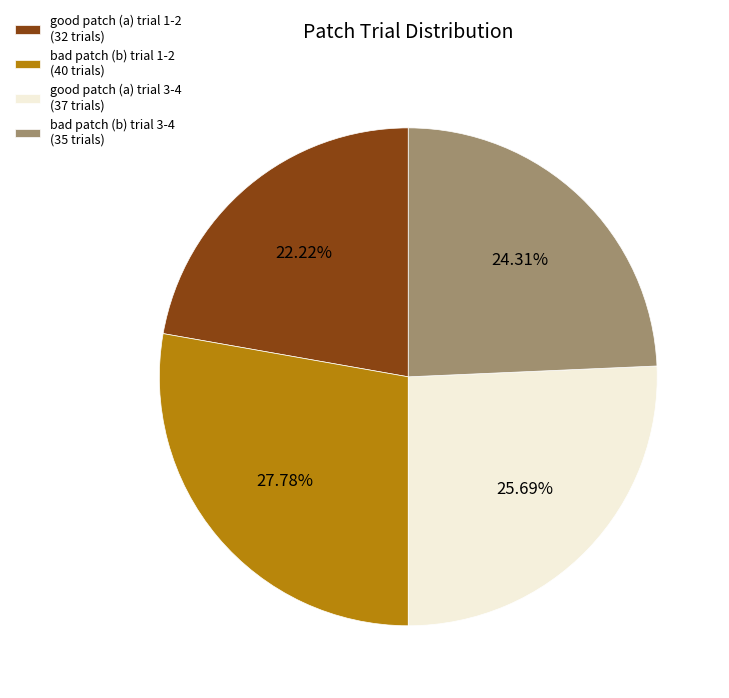

Between good patch (a) trial 3-4 (37 trials) and bad patch (b) trial 1-2 (40 trials), which is larger?

bad patch (b) trial 1-2 (40 trials)